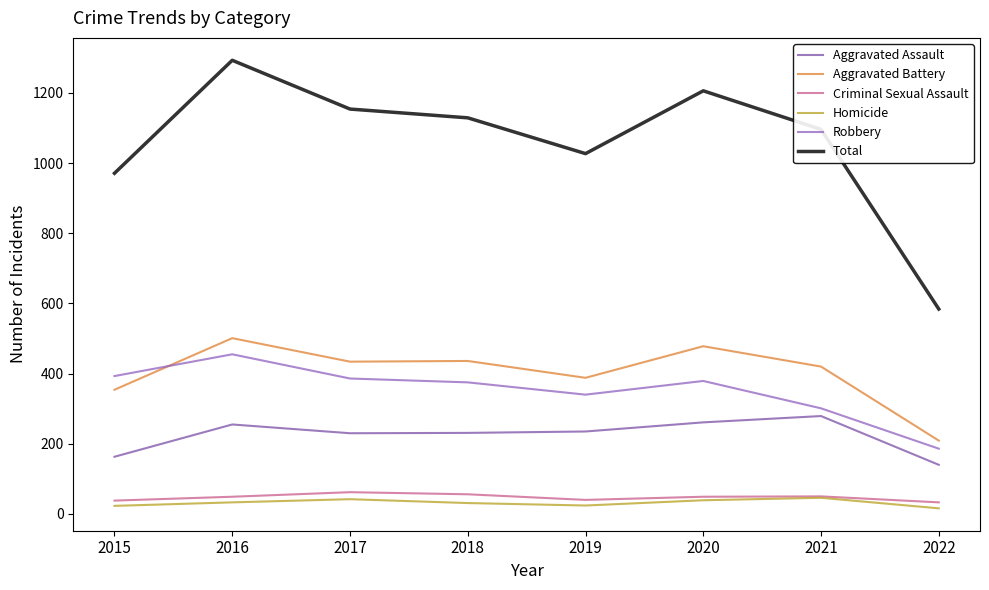

Count the number of categories in the chart.

8